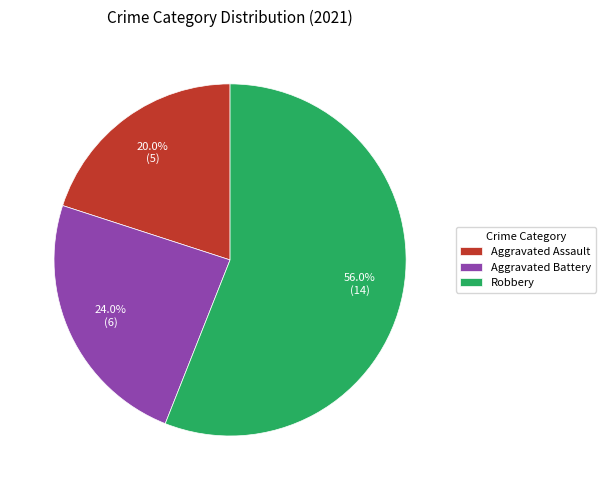

Combined, do Robbery and Aggravated Assault account for over 50%?

Yes